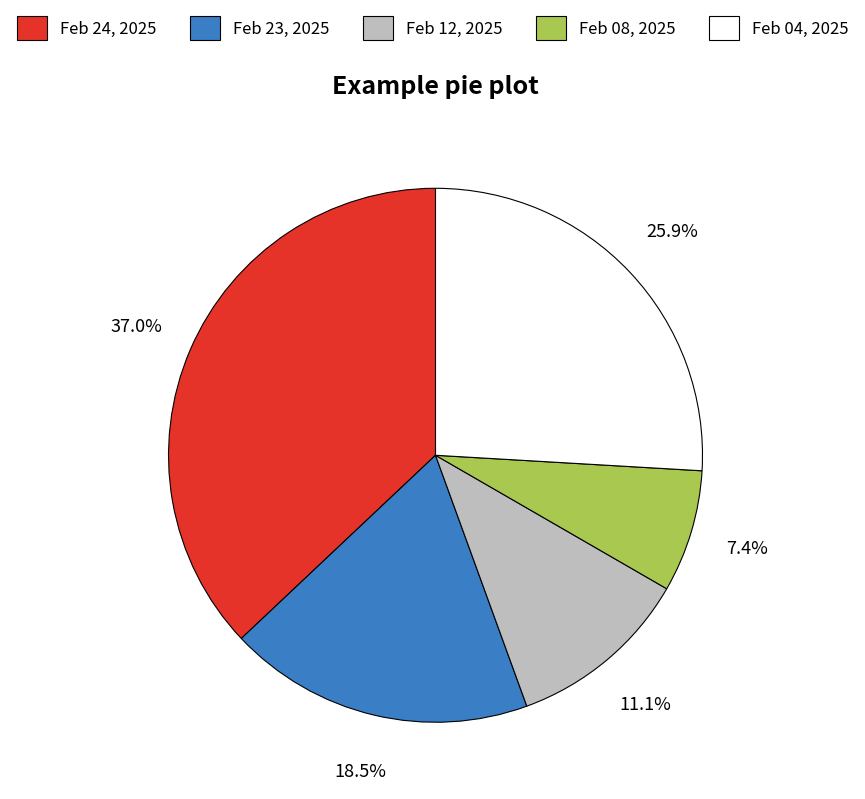

To the nearest percent, what portion does Feb 08, 2025 represent?

7%